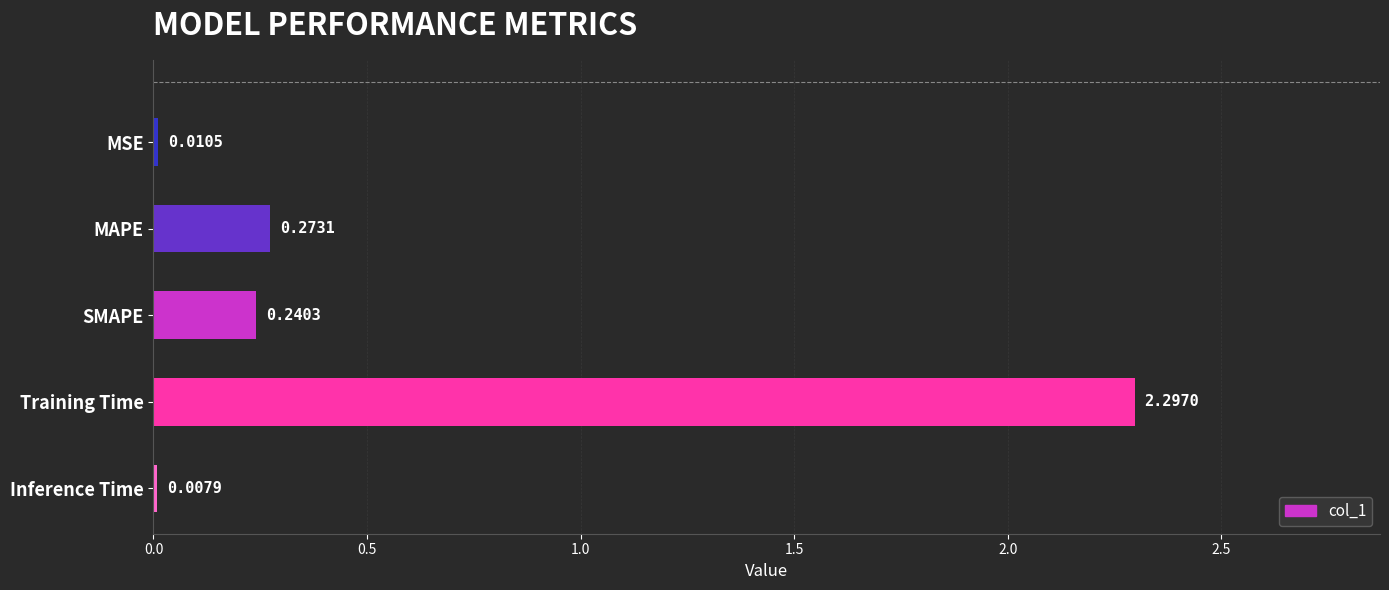

How many categories are shown in the chart?

5